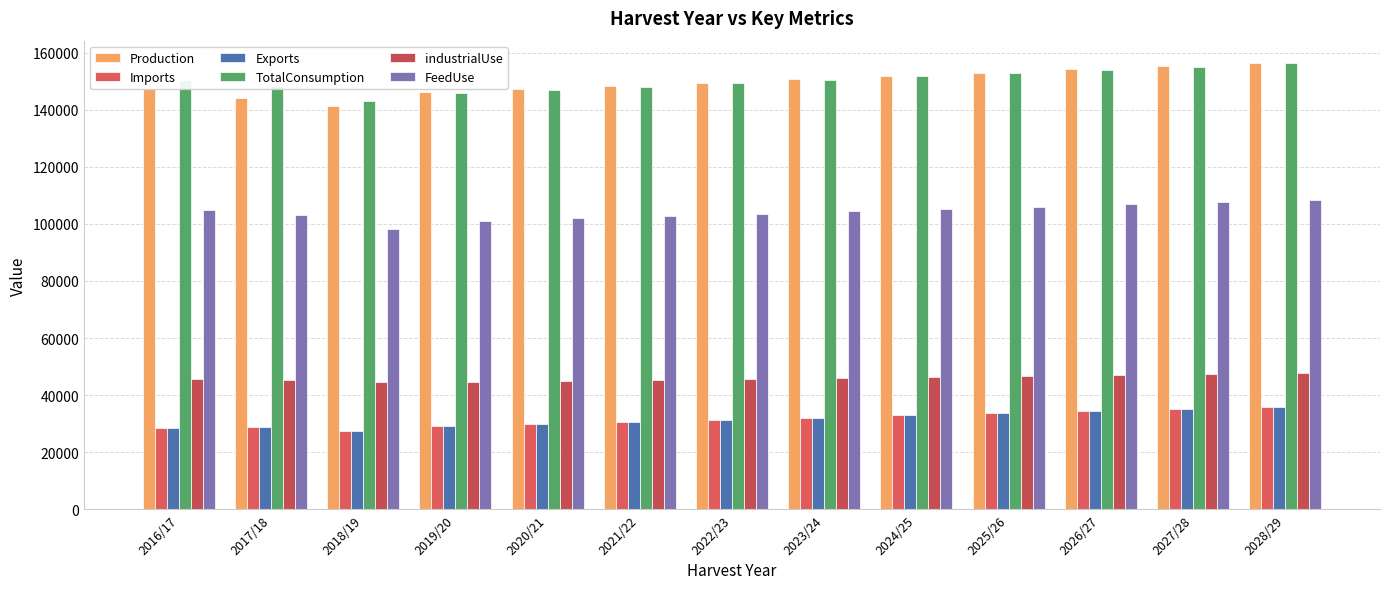

Which series changed the most between 2016/17 and 2017/18?

Production